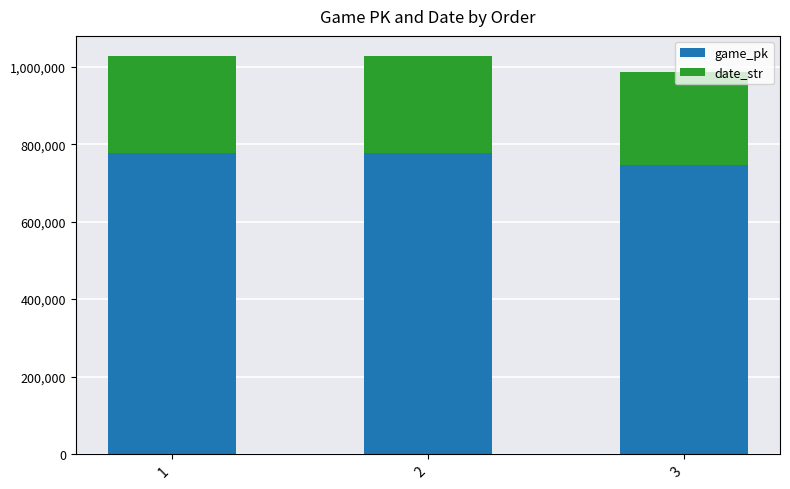

What is the total value across all series at 2?

1028863